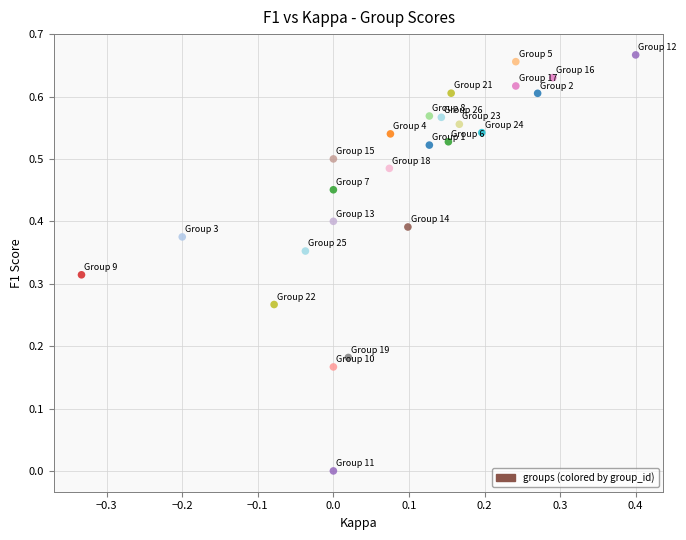

Count the number of points in this scatter plot.

25